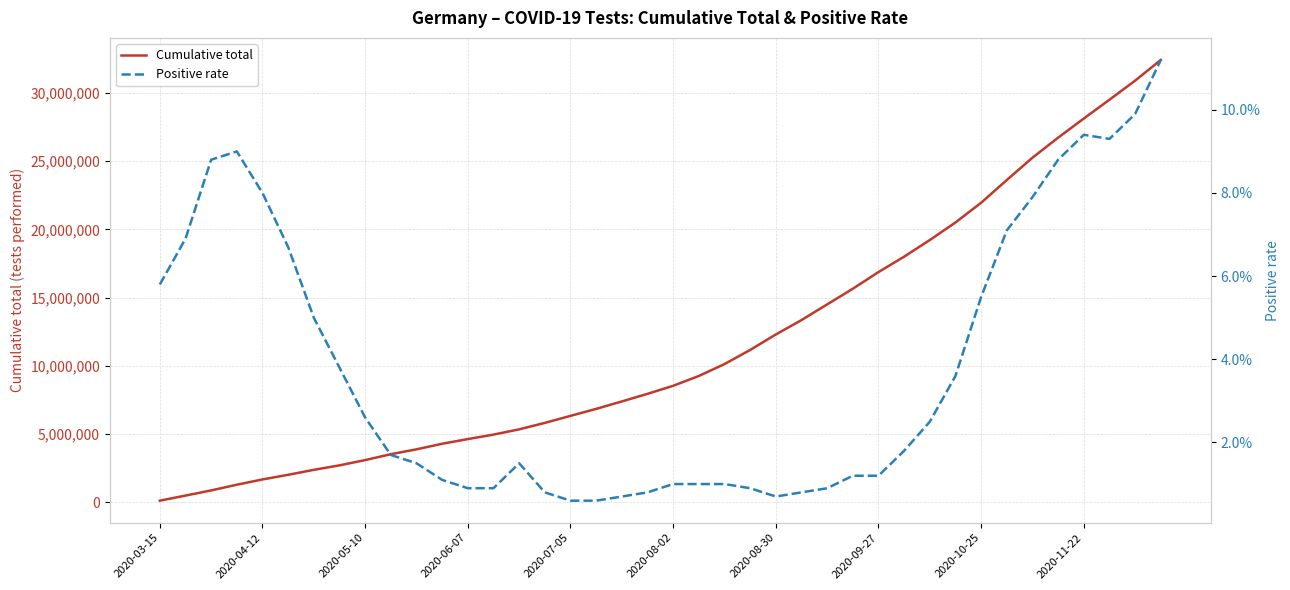

True or false: Cumulative total and Positive rate intersect in this chart.

False